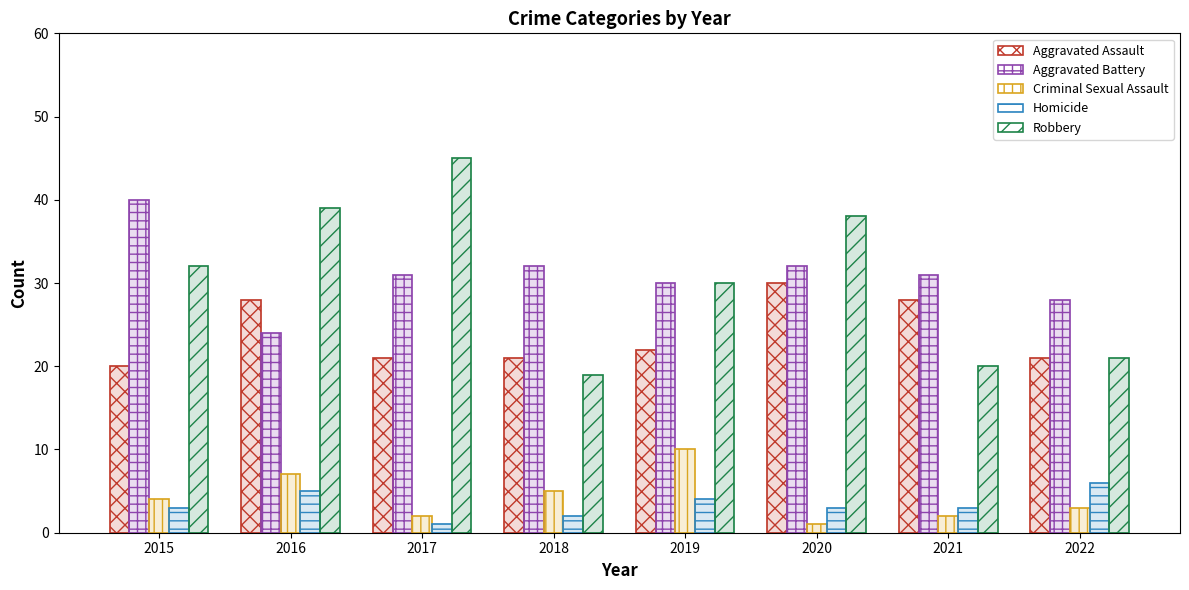

Which label corresponds to the smallest value in the chart?

2020